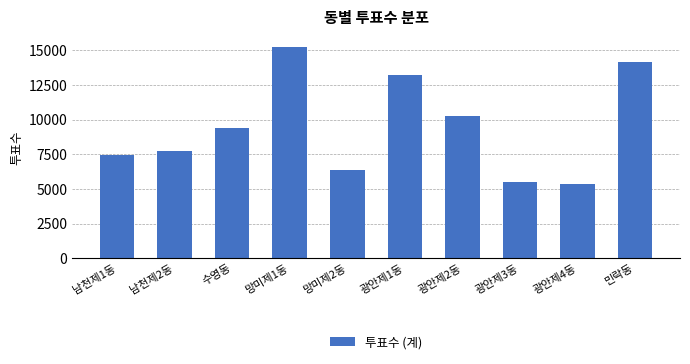

Reading left to right, transcribe all the data shown in this chart.

남천제1동=7459	남천제2동=7726	수영동=9380	망미제1동=15210	망미제2동=6355	광안제1동=13210	광안제2동=10247	광안제3동=5525	광안제4동=5393	민락동=14154